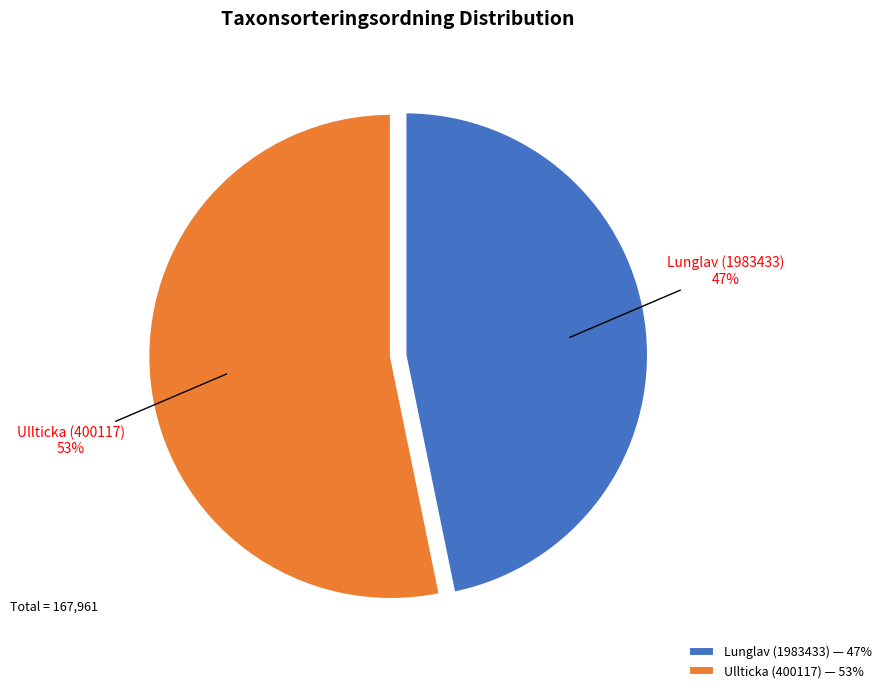

Combined, do Lunglav (1983433) and Ullticka (400117) account for over 50%?

Yes